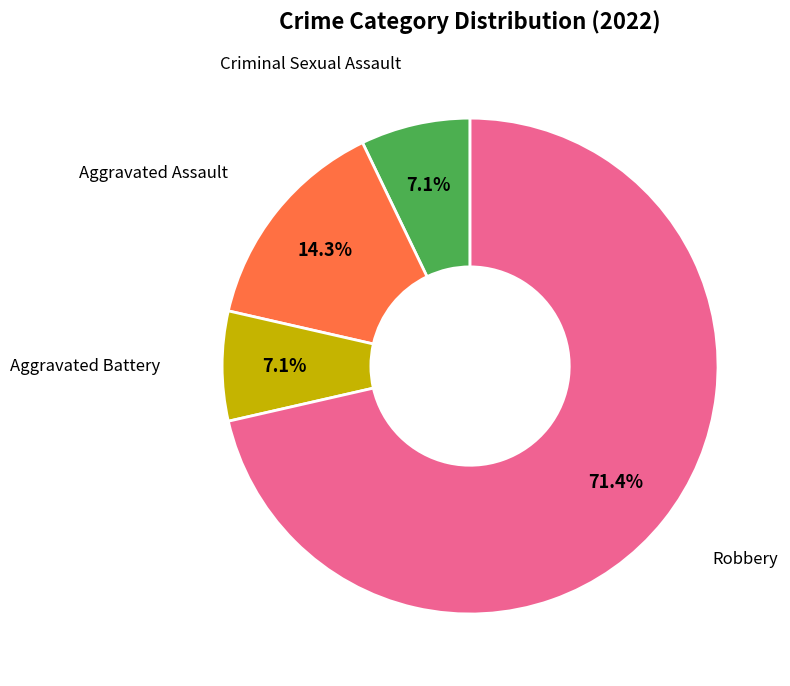

Is there any slice that represents more than half of the pie?

Yes